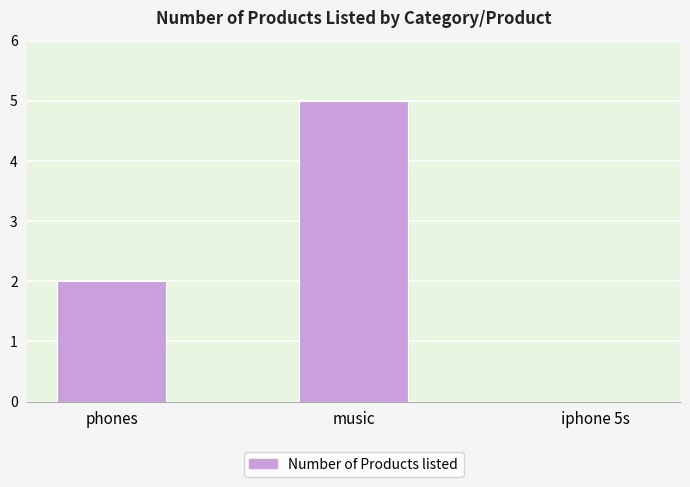

The chart shows a value of -2 at iphone 5s. True or false?

False